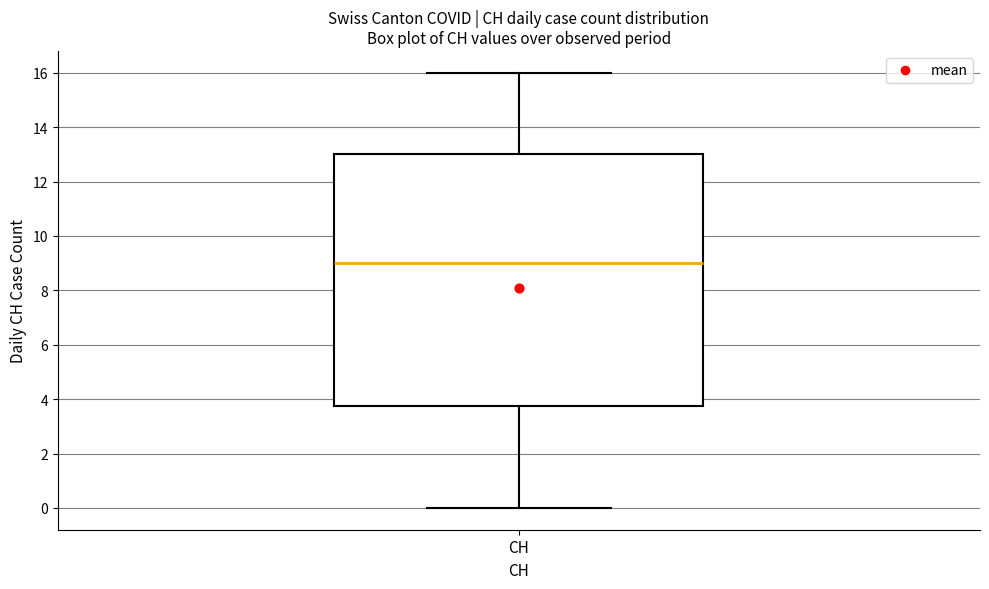

Where does the lower whisker of the box for CH end on the y-axis? The values are not printed on the chart, so give them approximately, as read against the axis.

0.0